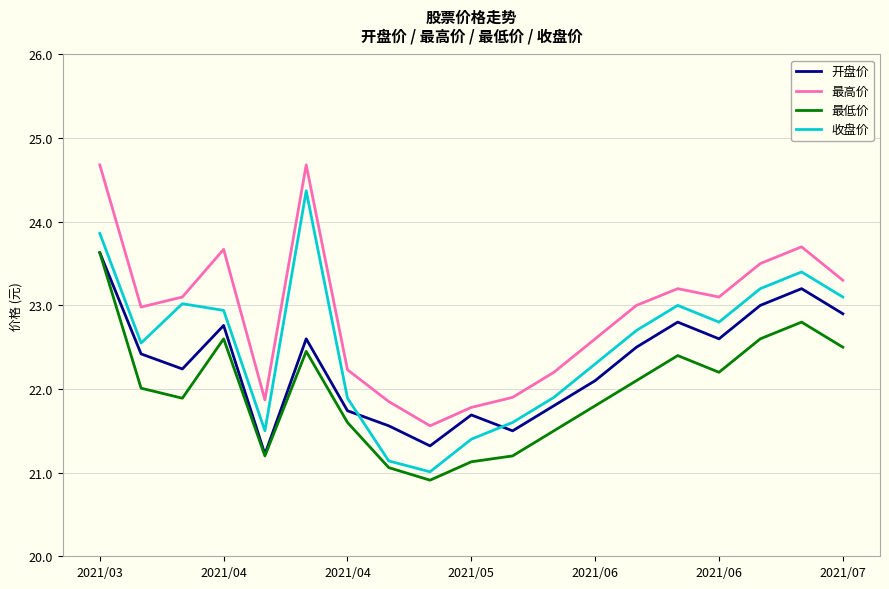

After their last crossing, which series has the higher values: 开盘价 or 收盘价?

收盘价